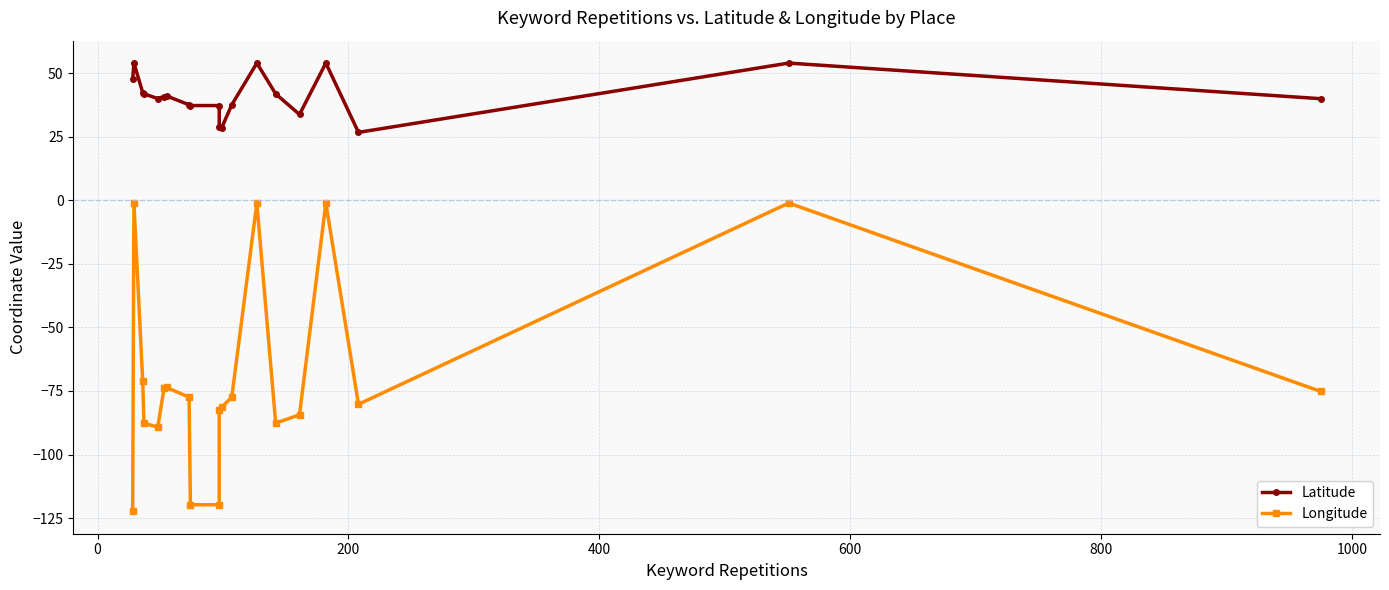

The Latitude series shows 10.1 at 200. True or false?

False